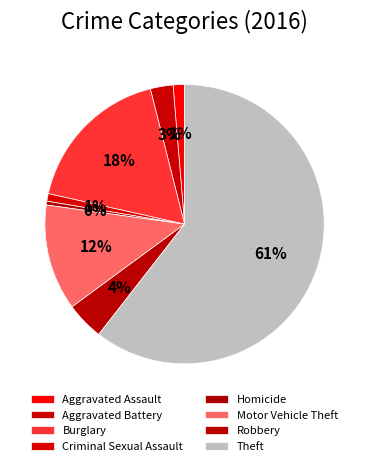

Is there any slice that represents more than half of the pie?

Yes